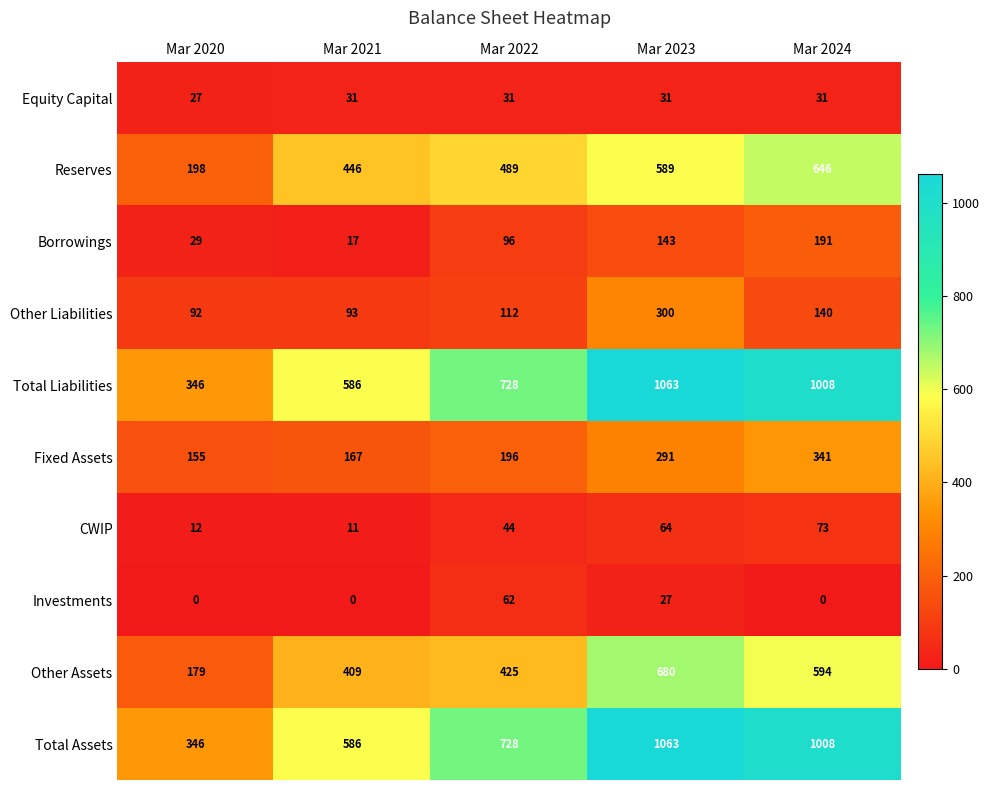

At which label is Other Liabilities closest to 196?

Mar 2024